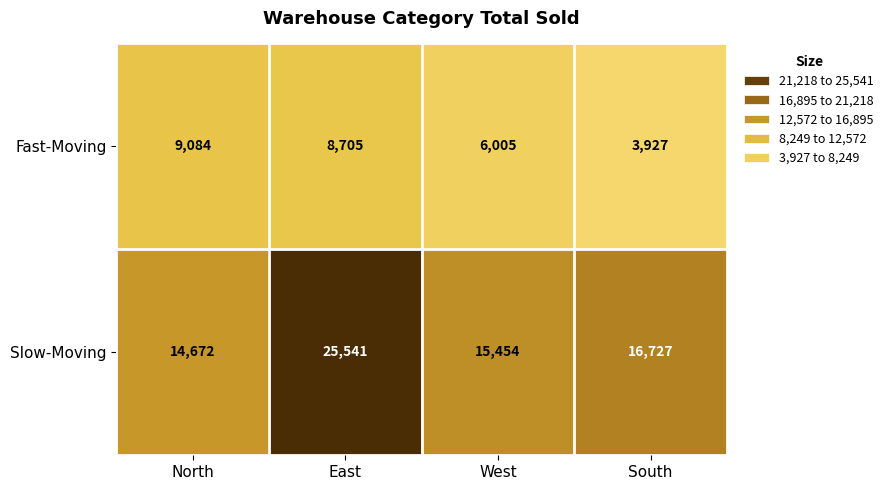

At which label does Slow-Moving first exceed 16727?

East